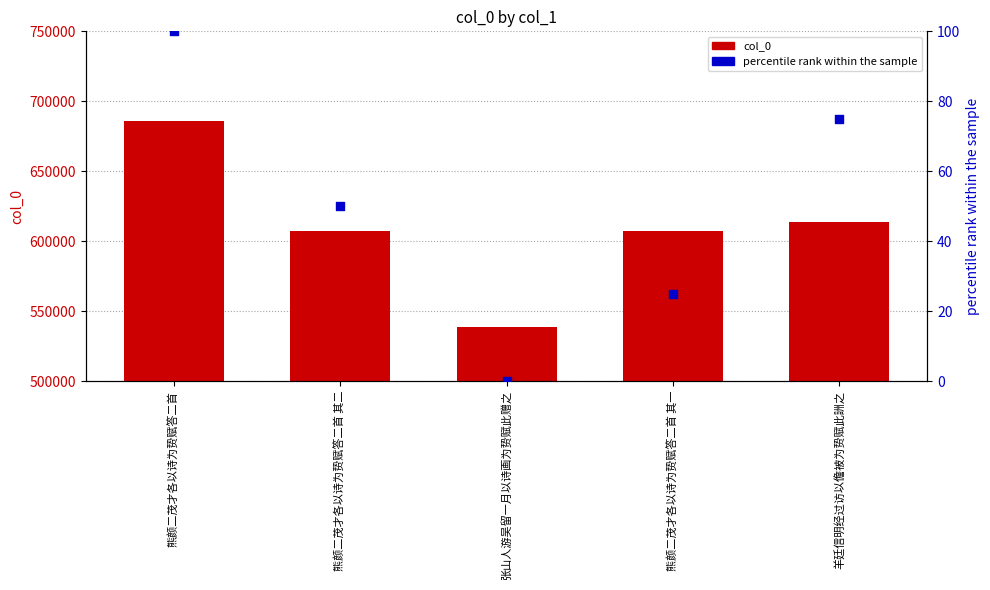

Which series reaches the minimum Y coordinate?

percentile rank within the sample